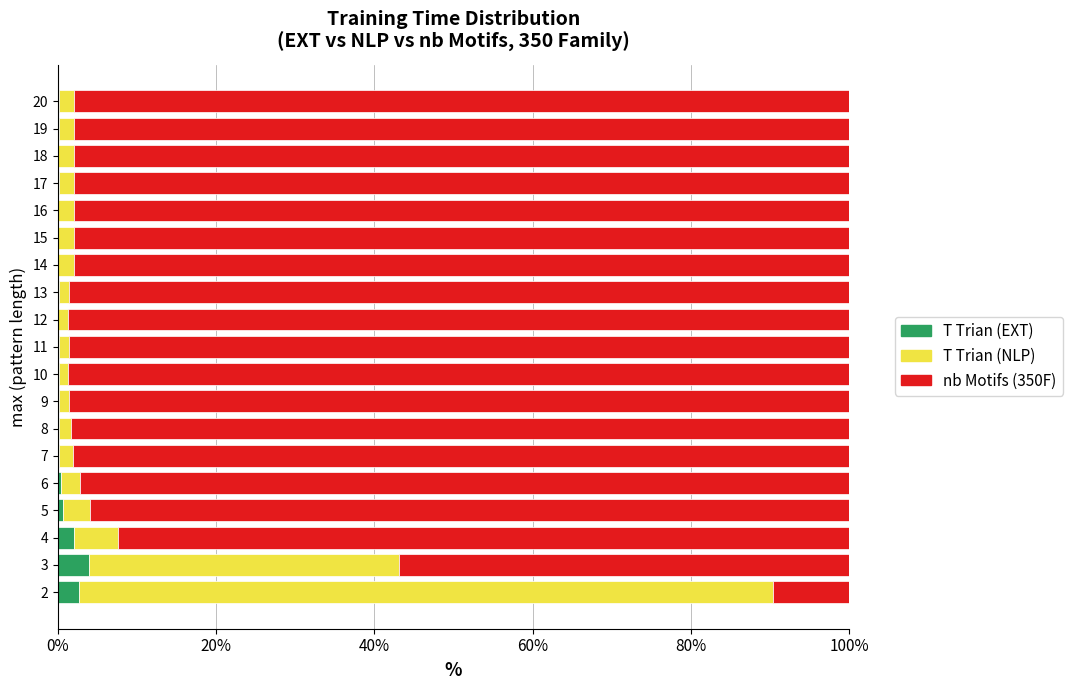

The value of T Trian (EXT) at 3 is 3.9. True or false?

True